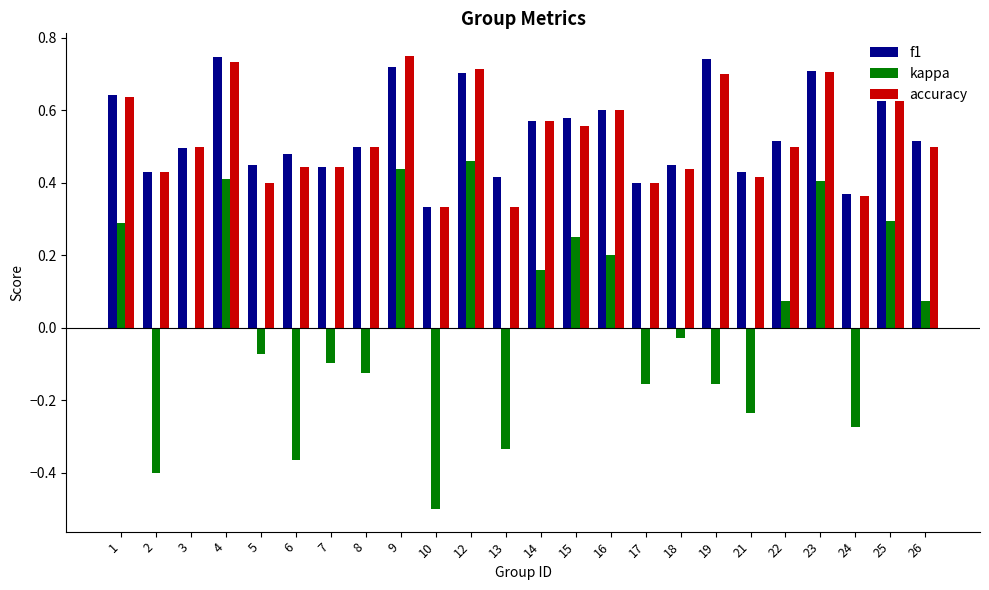

What is the total value across all series at 3?

1.0